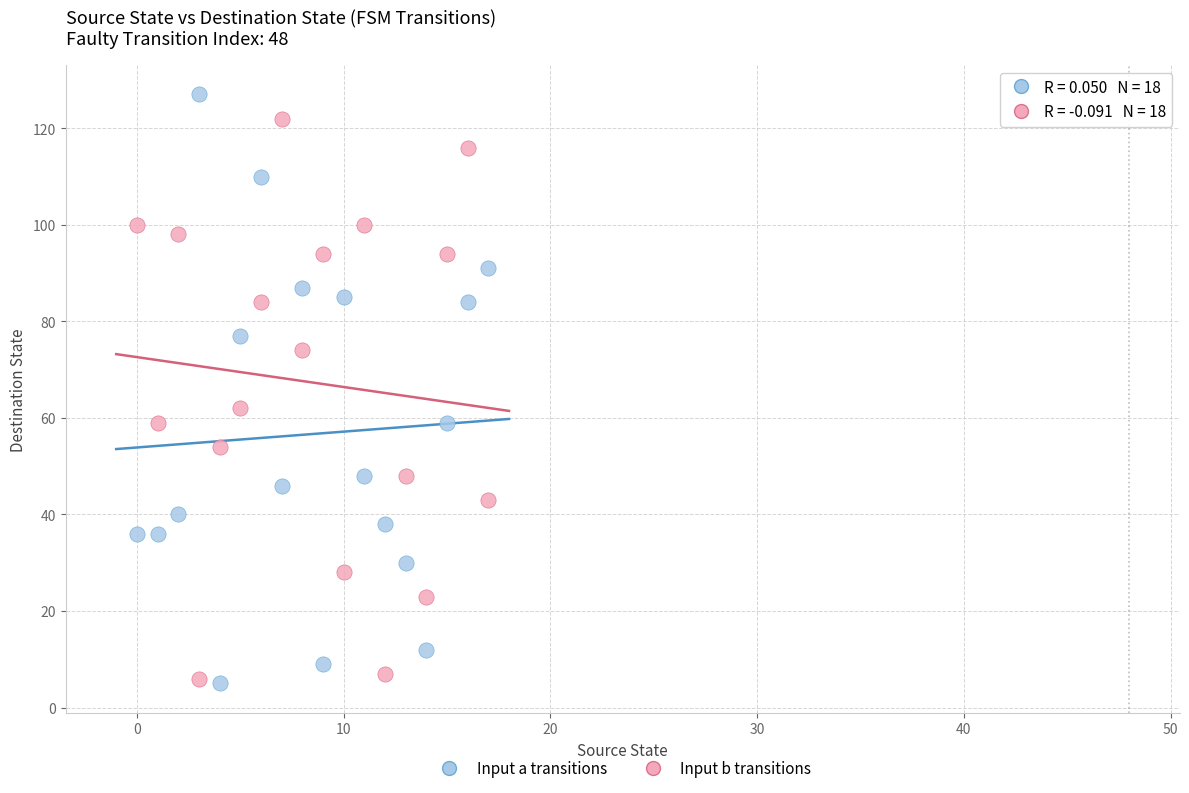

Which series has the largest Y range (max minus min)?

Input a transitions